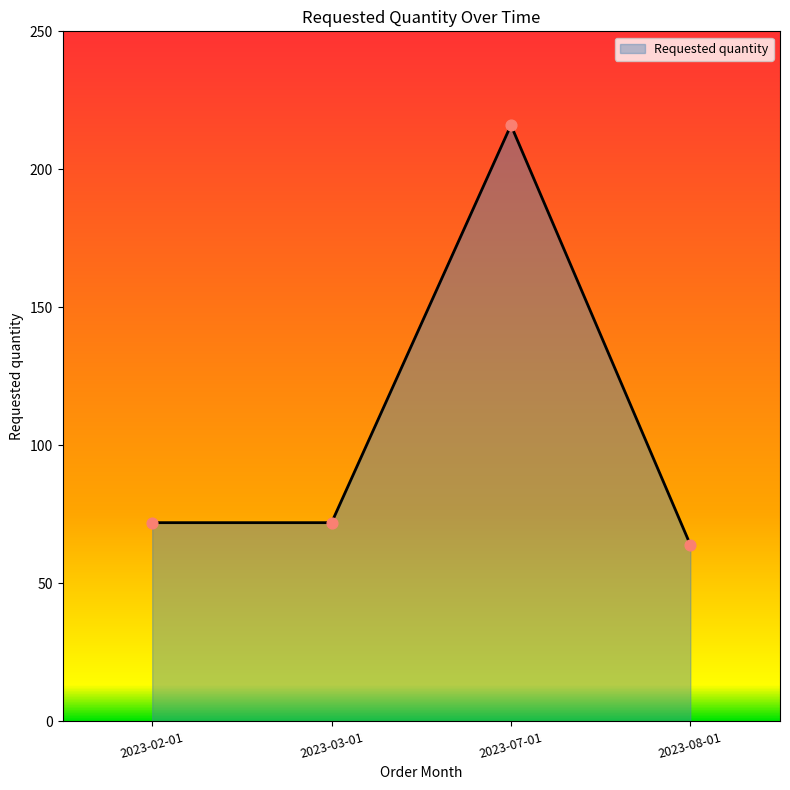

Between 2023-03-01 and 2023-08-01, which is larger?

2023-03-01